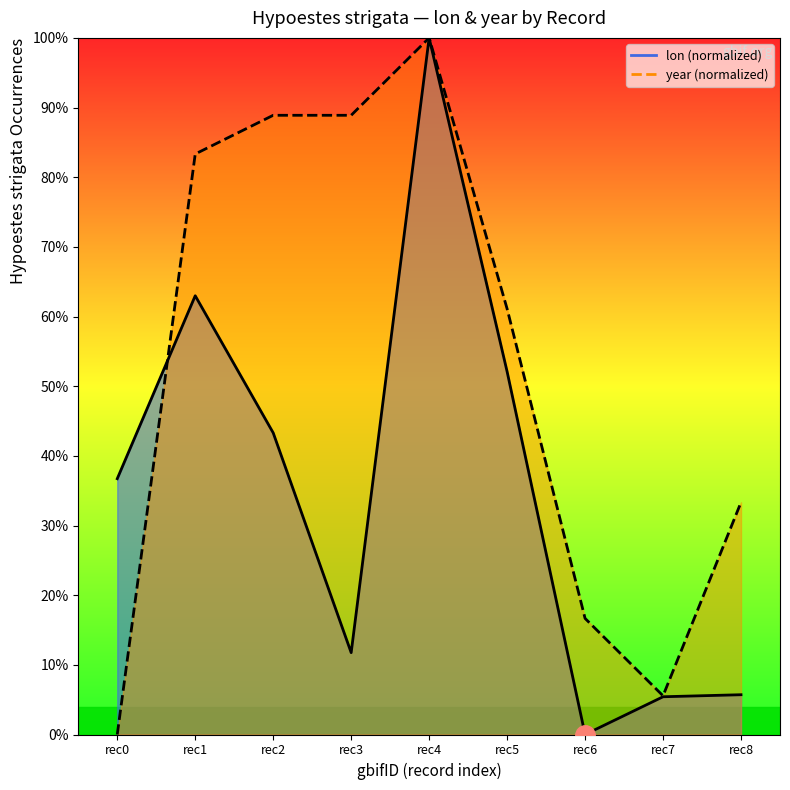

What is the value of the year (line) point at the 7th from the left?

16.7